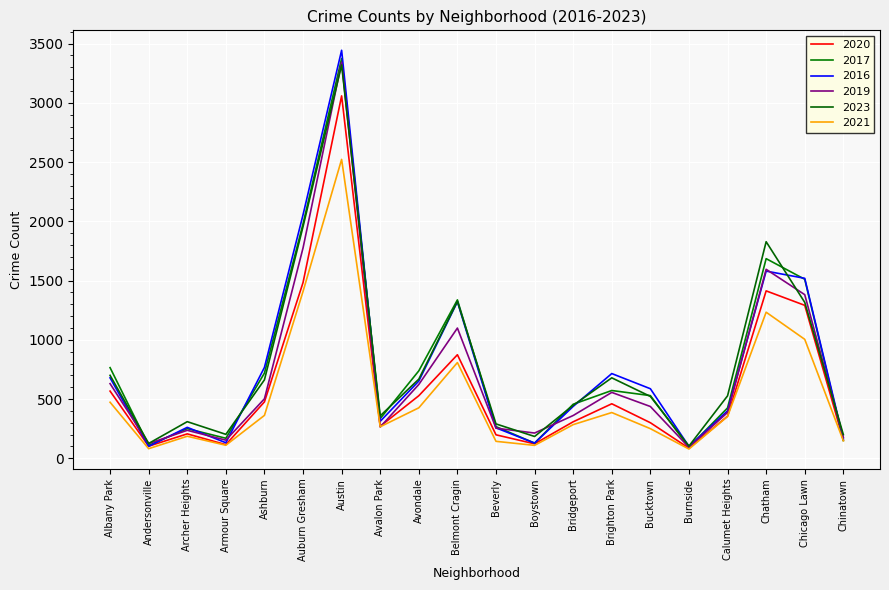

What position from the right is Bucktown?

6